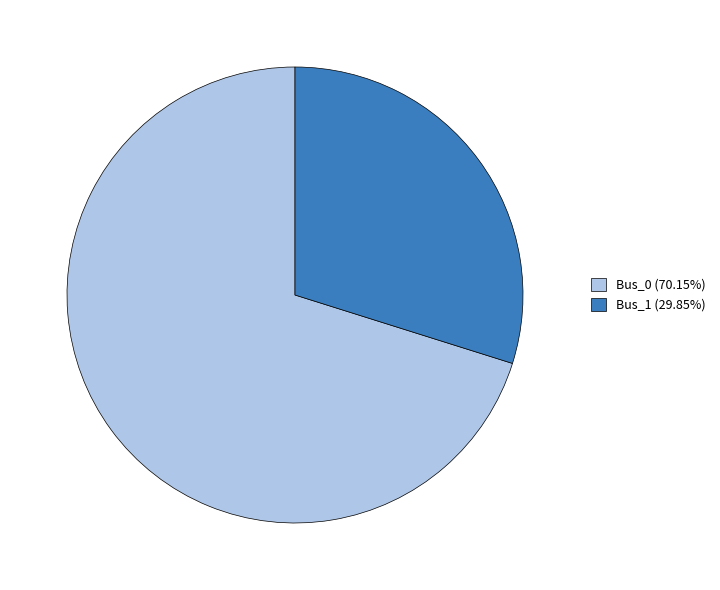

Do Bus_0 (70.15%) and Bus_1 (29.85%) together represent more than half of the pie?

Yes